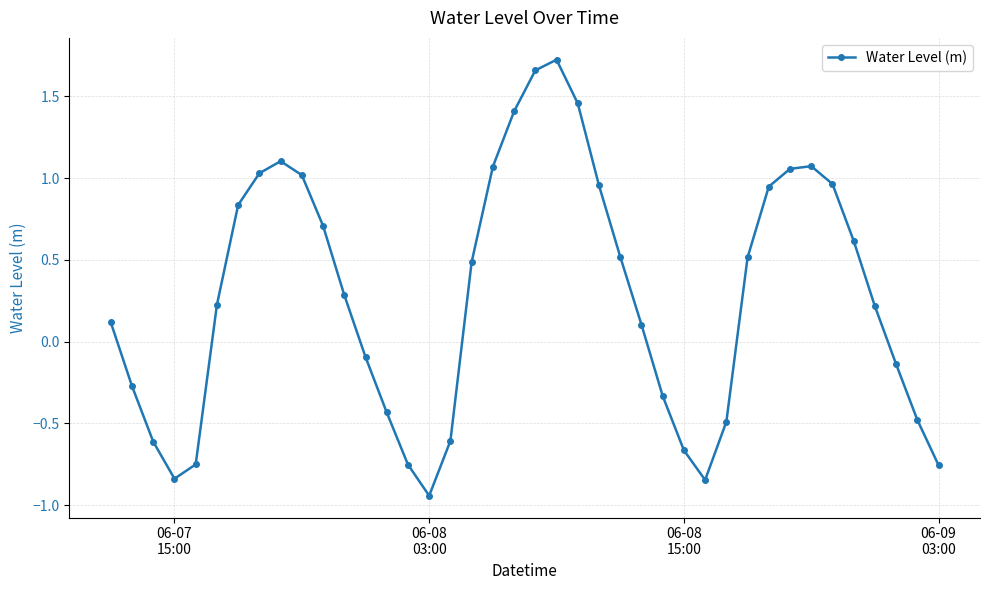

True or false: there are more than 0 points higher than both neighbors.

True